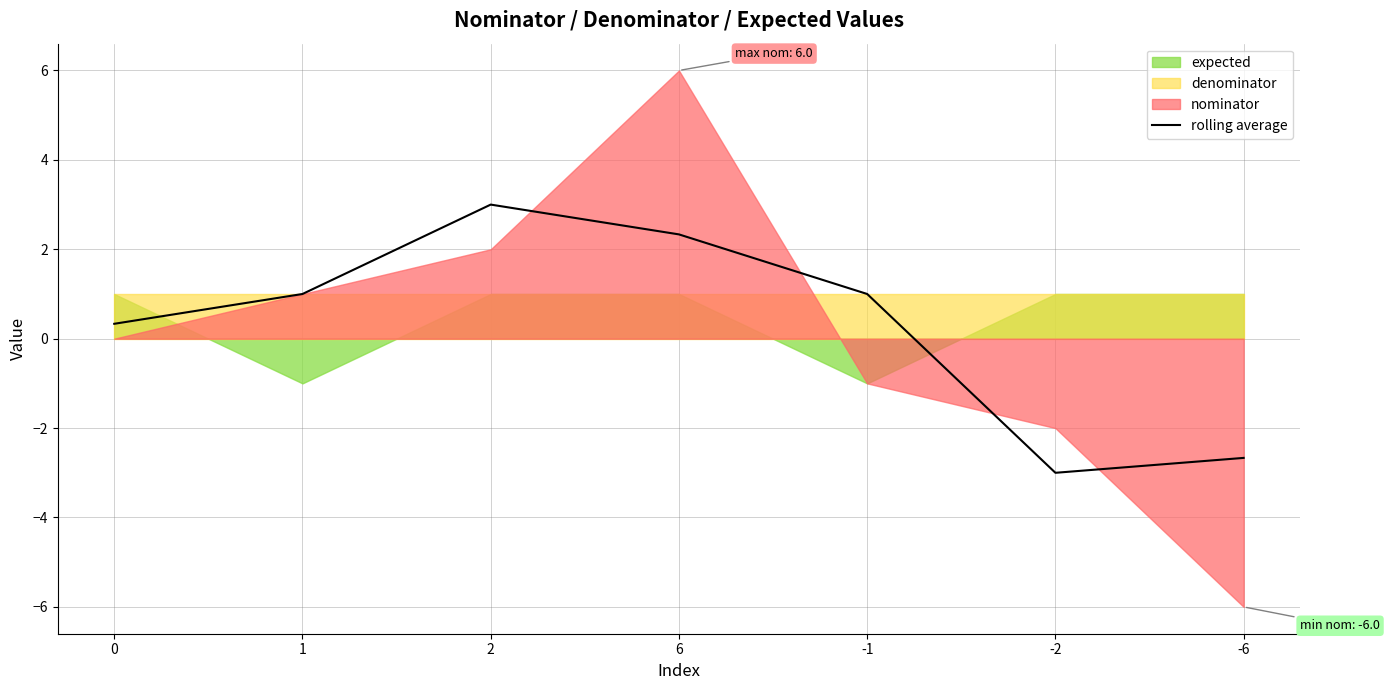

True or false: there are more than 2 points higher than both neighbors.

False